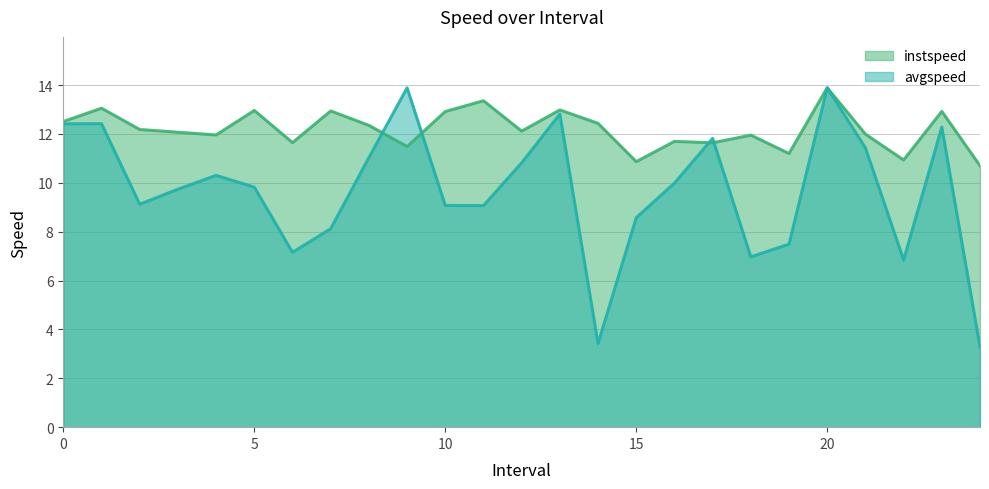

At how many categories does at least one series exceed 12?

15